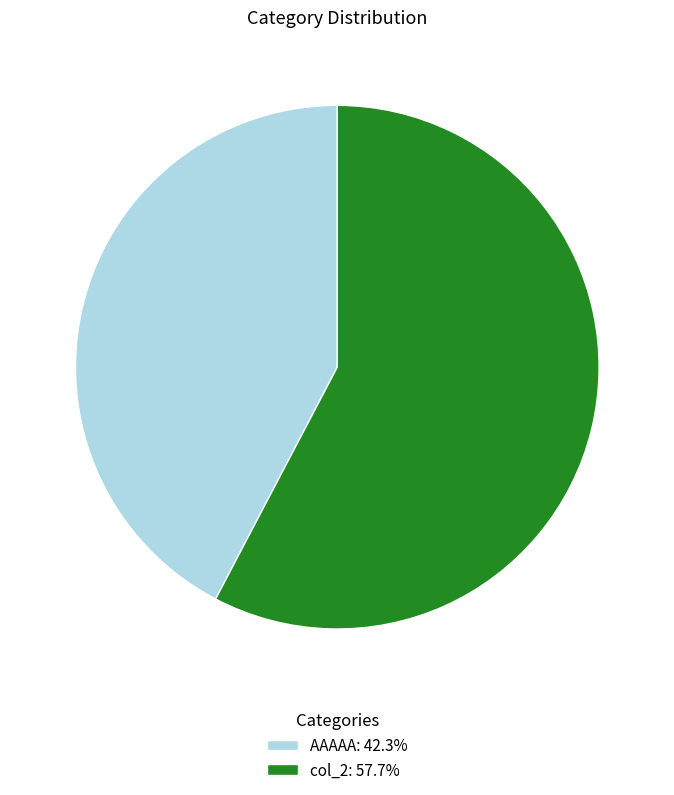

Which slice is the largest?

col_2